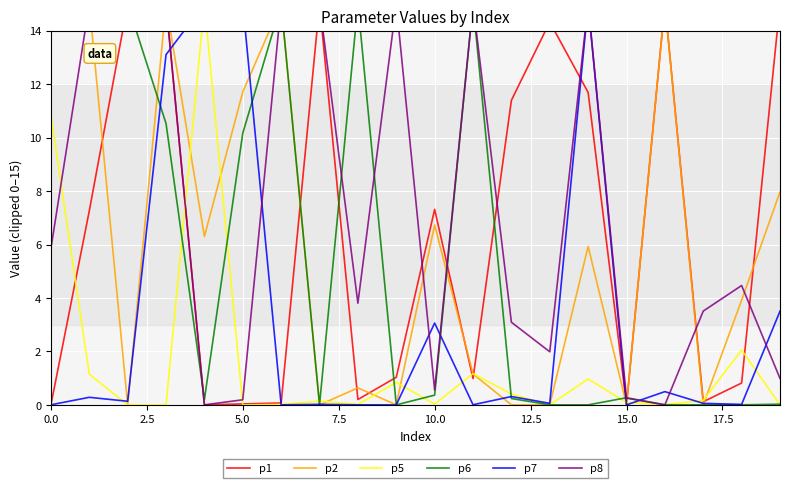

Count the number of categories in the chart.

20